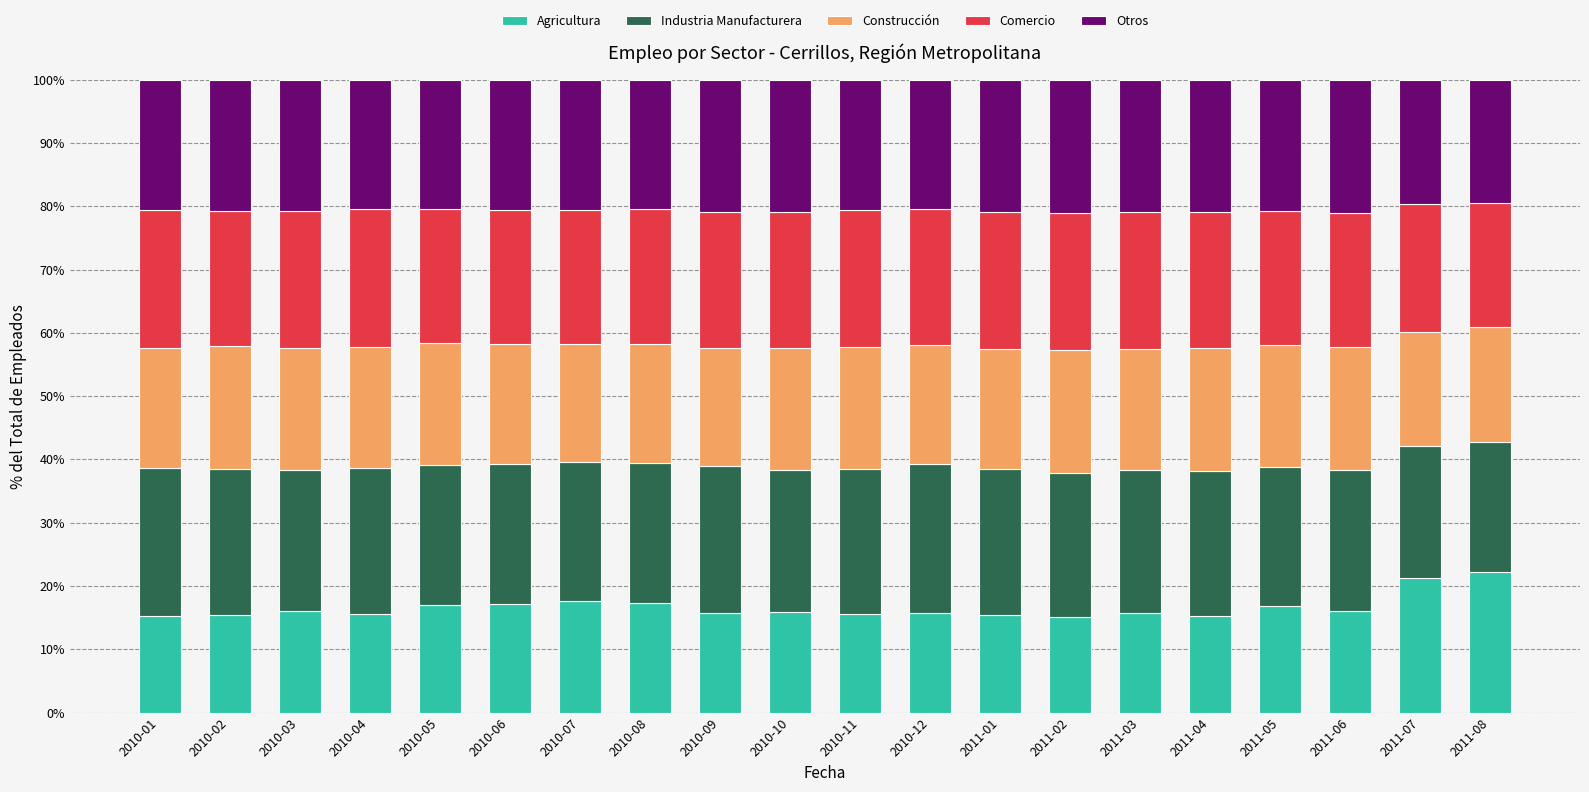

What is the difference between the second highest and second lowest values in the Agricultura series?

6.0